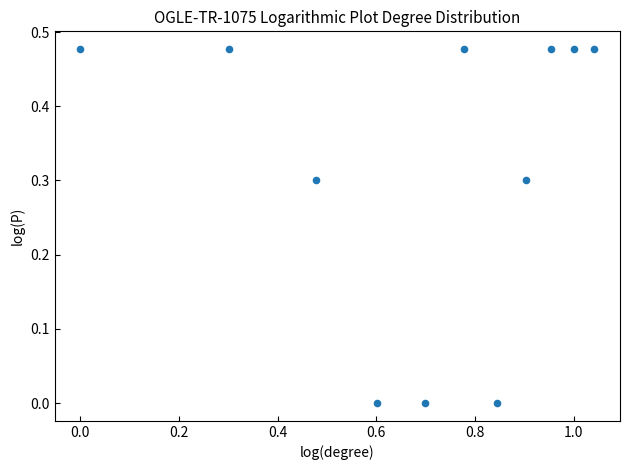

What is the range of X values (max minus min)?

1.0